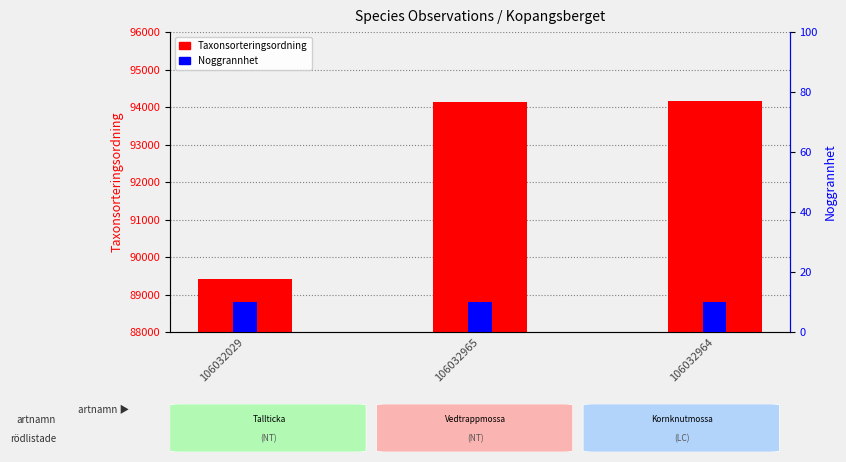

Is it true that Noggrannhet equals 10 at 106032029?

True